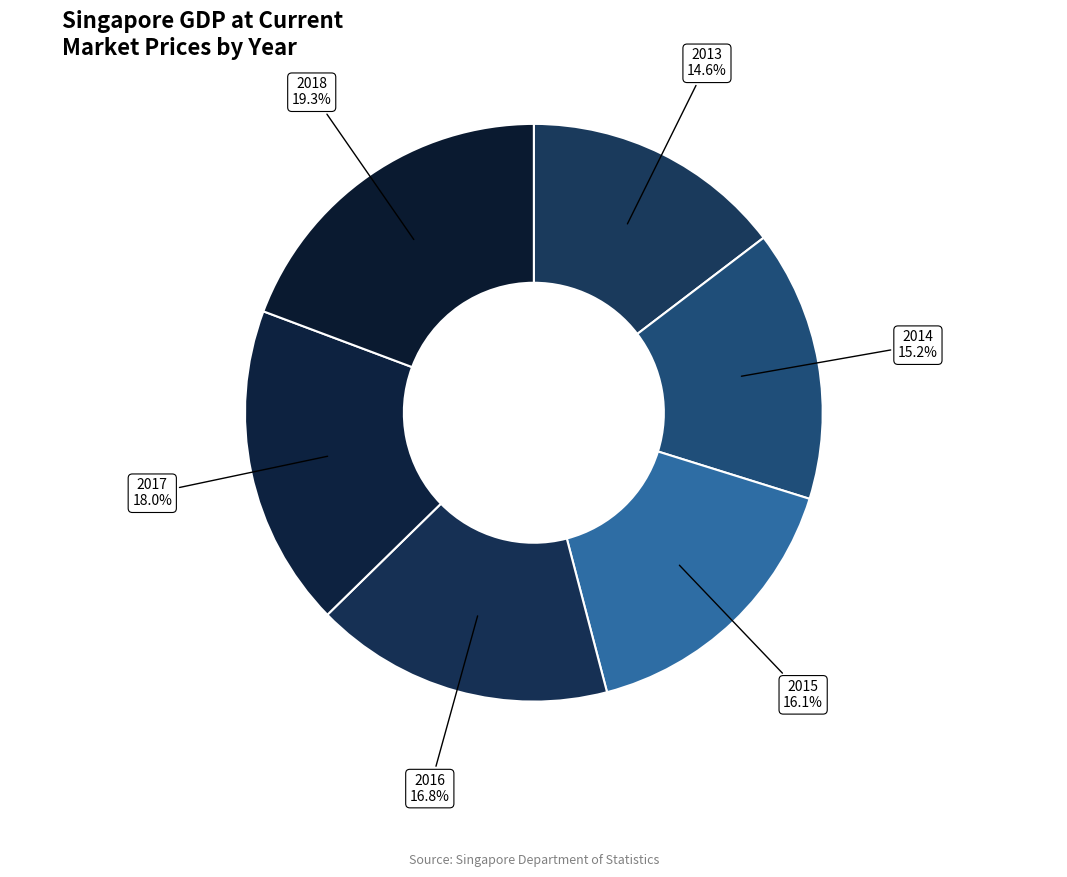

To the nearest percent, what is the difference between the largest and smallest slice percentages?

5%